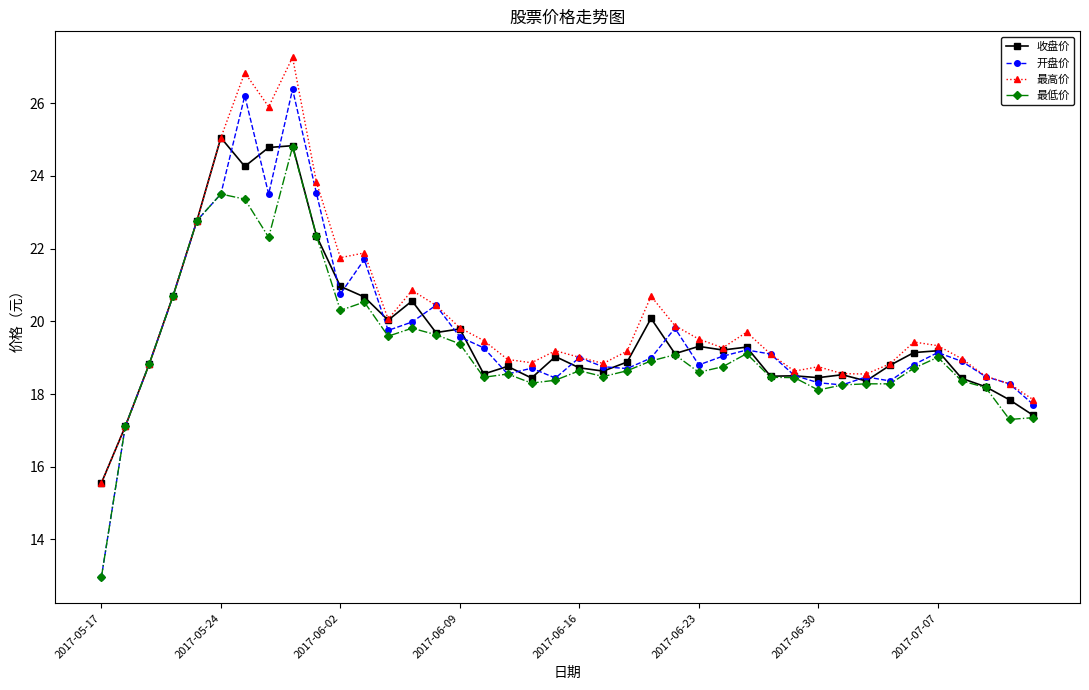

Which series has the largest range (max minus min)?

开盘价